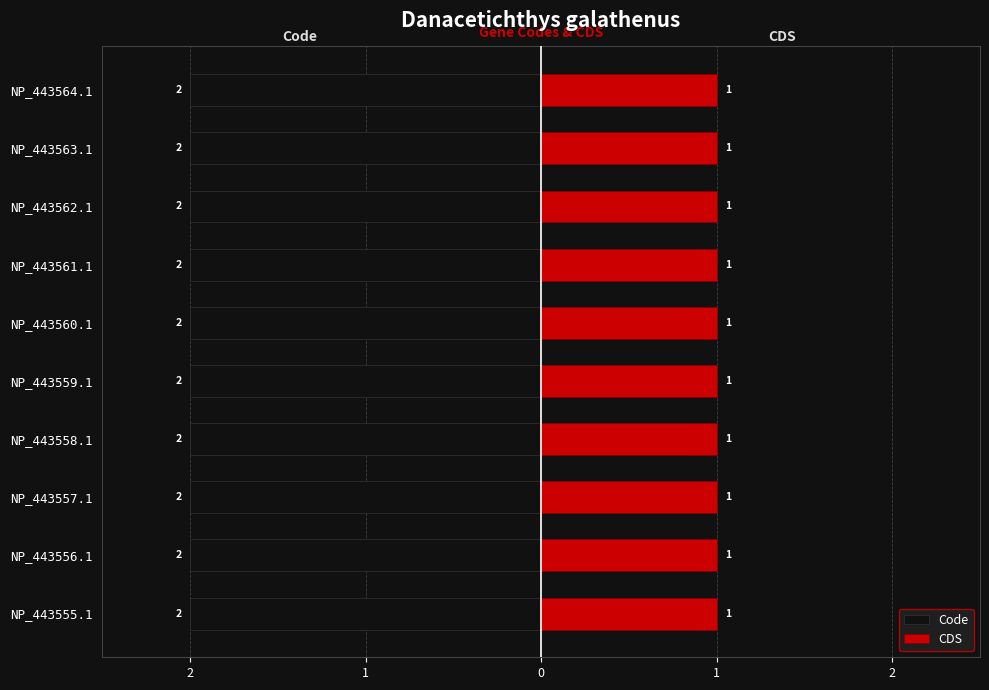

What is the average value of the Code series?

2